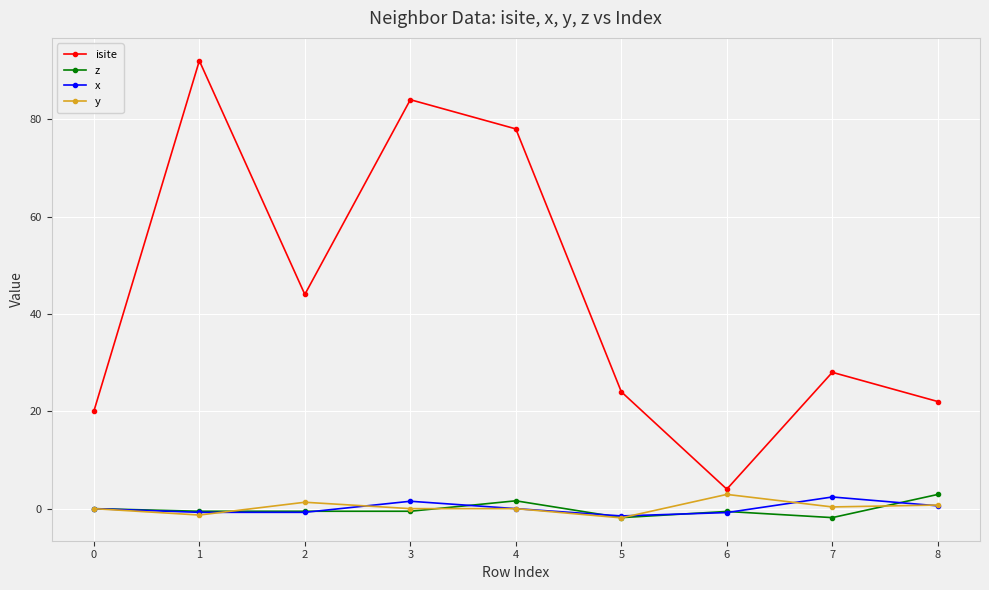

How many categories are shown in the chart?

9